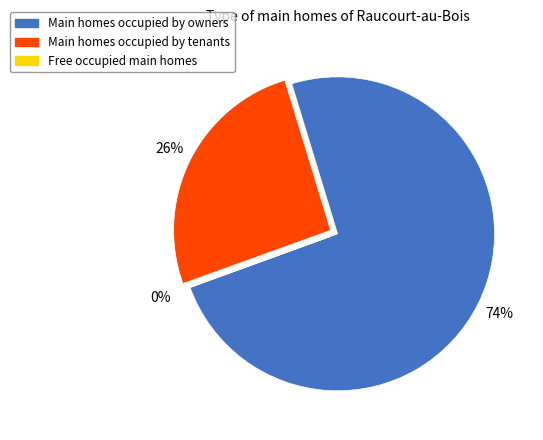

Does any single category account for the majority?

Yes